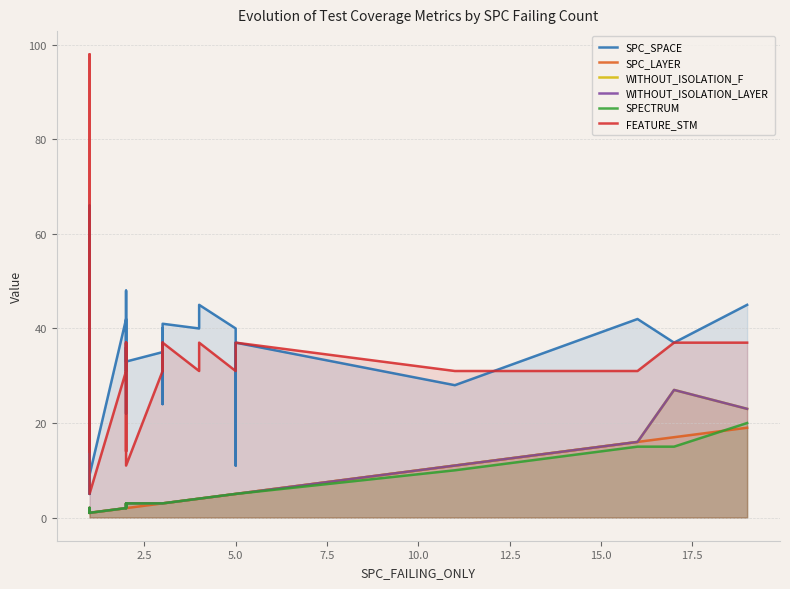

The SPECTRUM series shows 0 at 20.0. True or false?

False